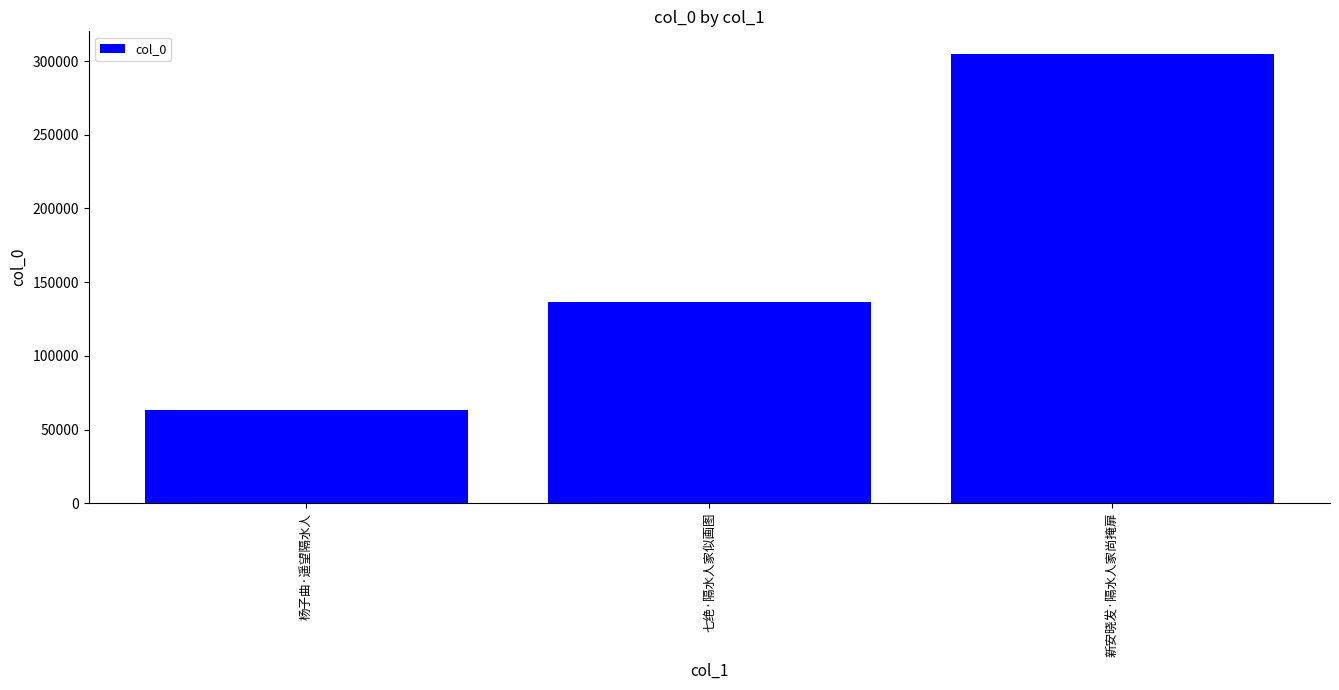

The value at 新安晓发·隔水人家尚掩扉 is 468307. True or false?

False